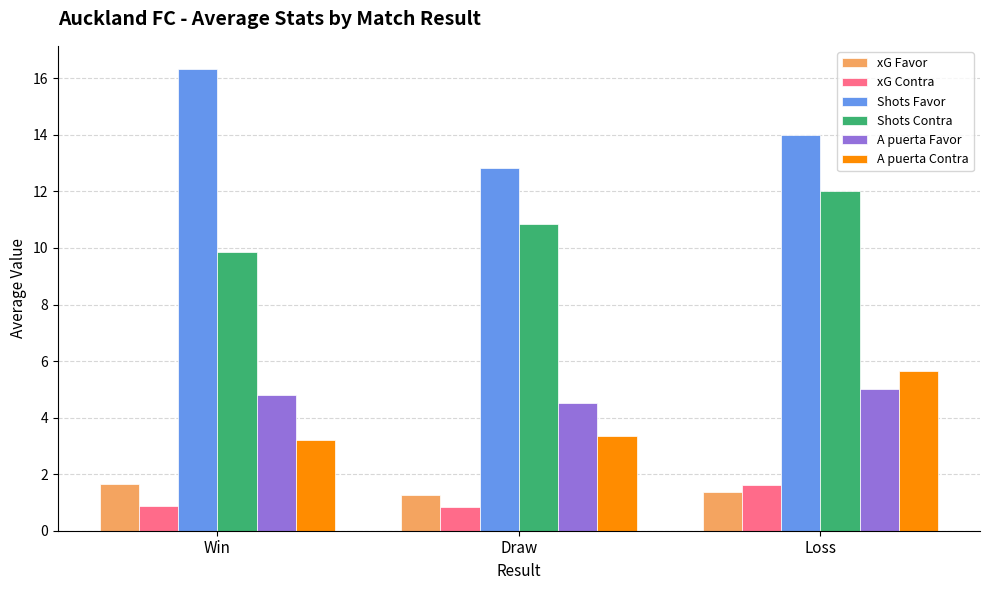

Which series changed the most between Win and Draw?

Shots Favor